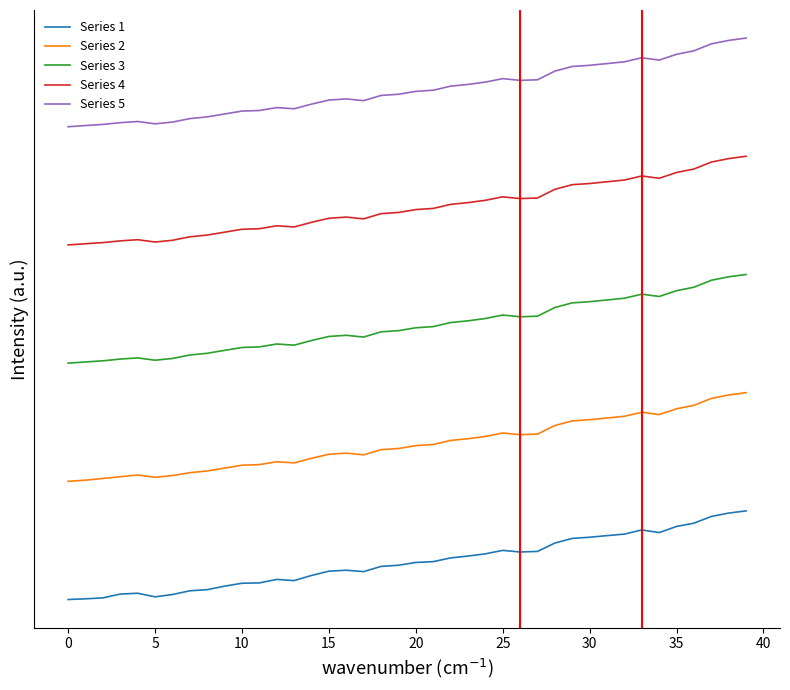

What is the difference between the maximum and minimum values in the Series 1 series?

150.0